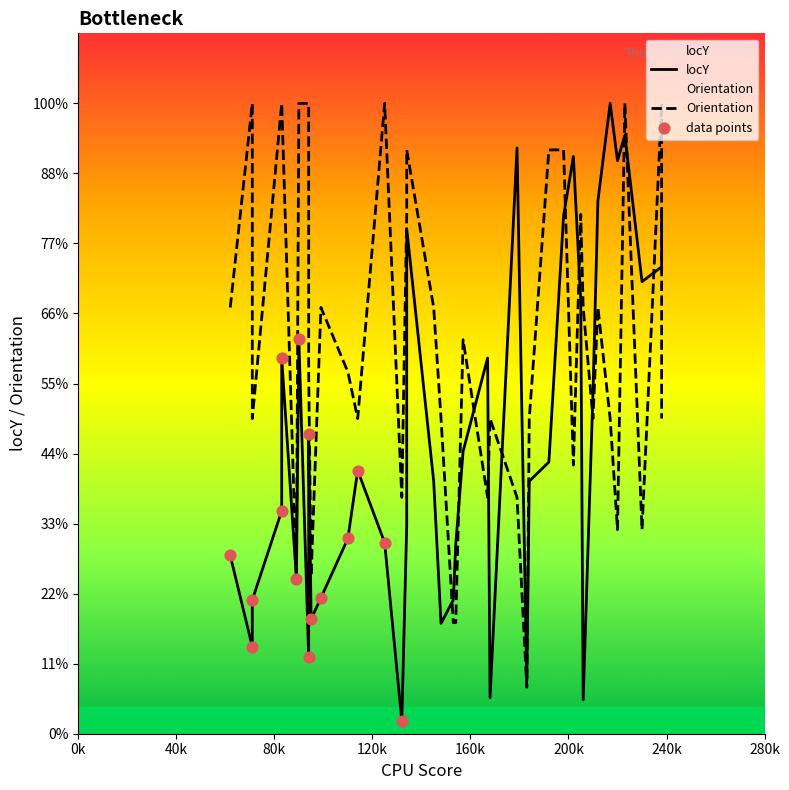

Is the value of Orientation at 217 greater than the value of locY at 94?

Yes